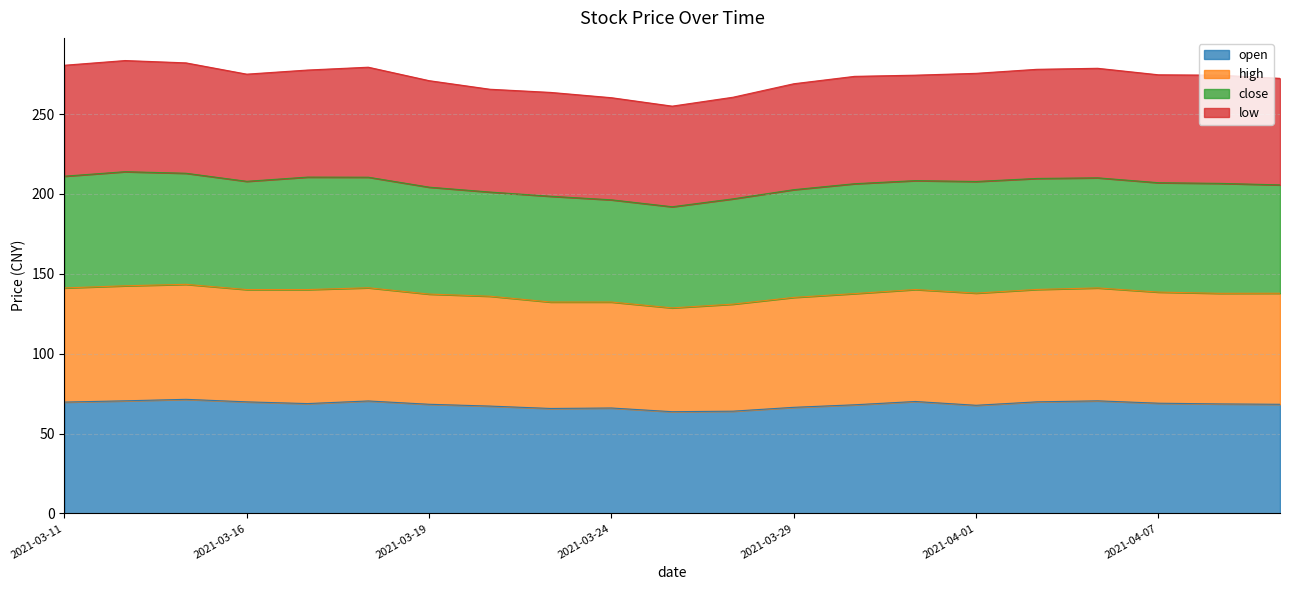

Is it true that open equals 102.7 at 2021-03-24?

False